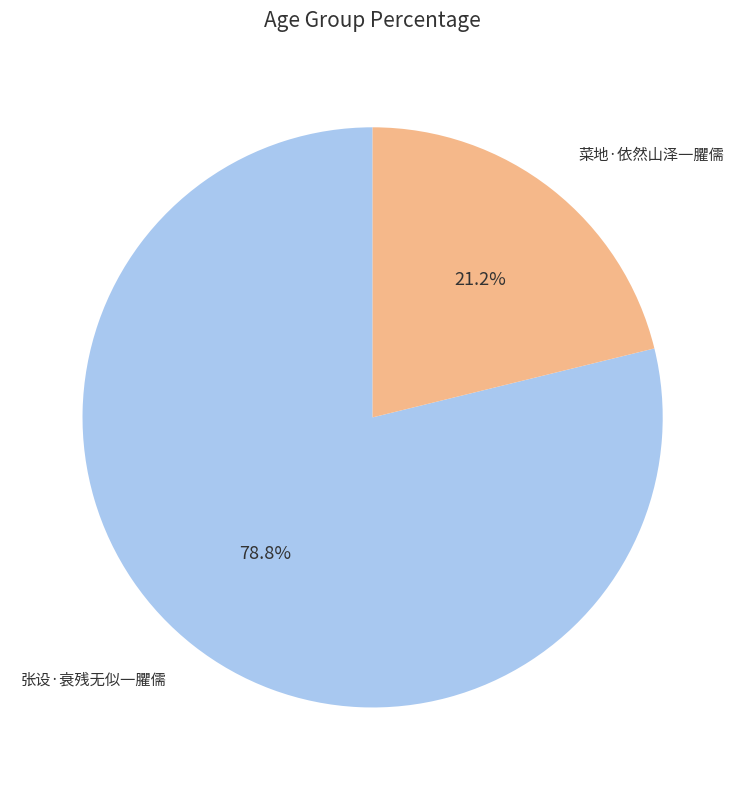

Which category has the biggest portion of the pie?

张设·衰残无似一臞儒